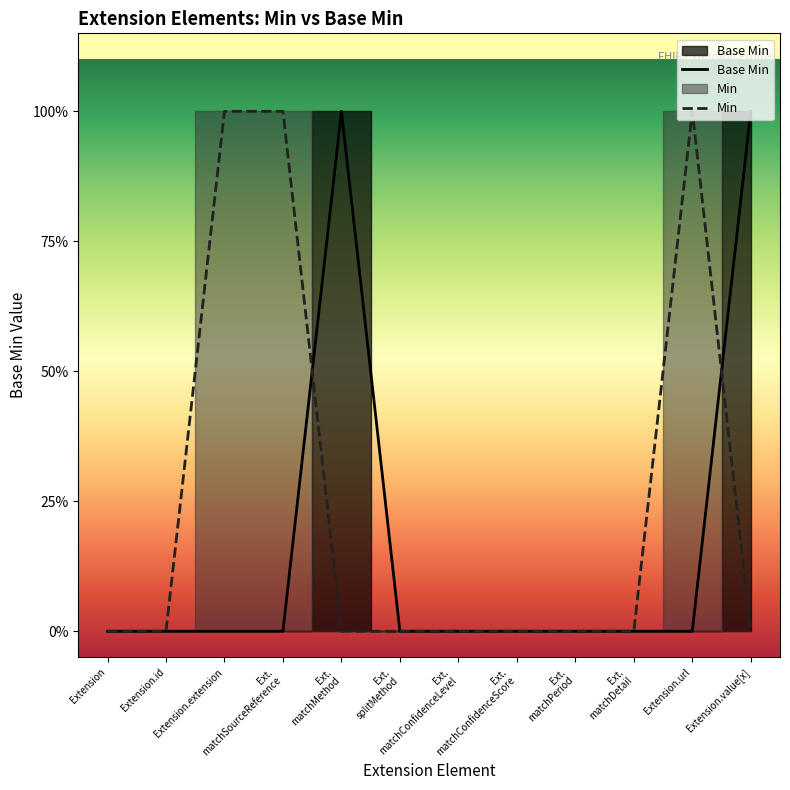

Does the chart have visible grid lines?

No